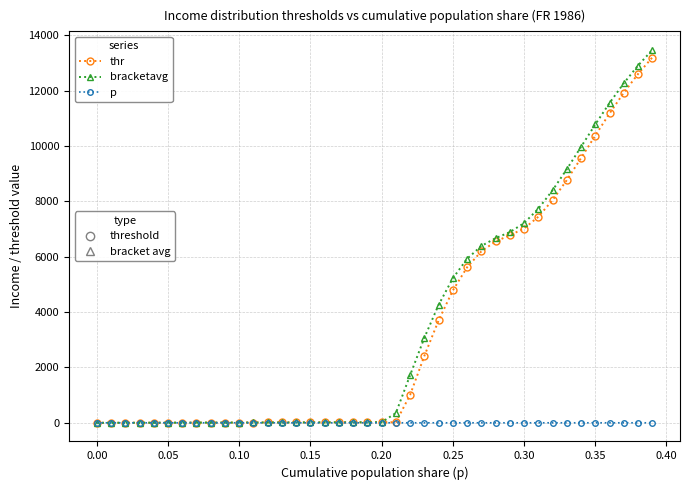

Is this an area chart (filled region under the line)?

No